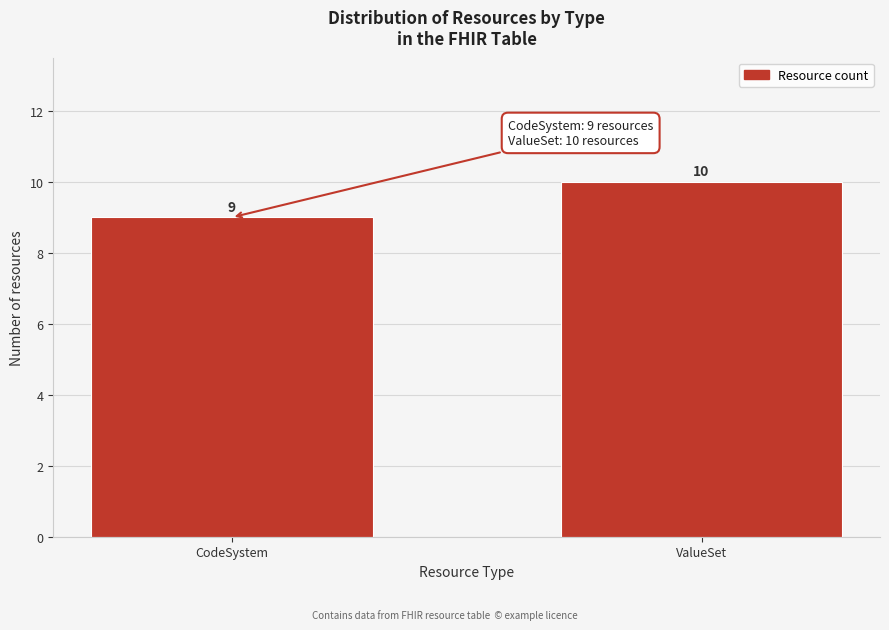

Reading left to right, extract all data points from this chart.

9	10